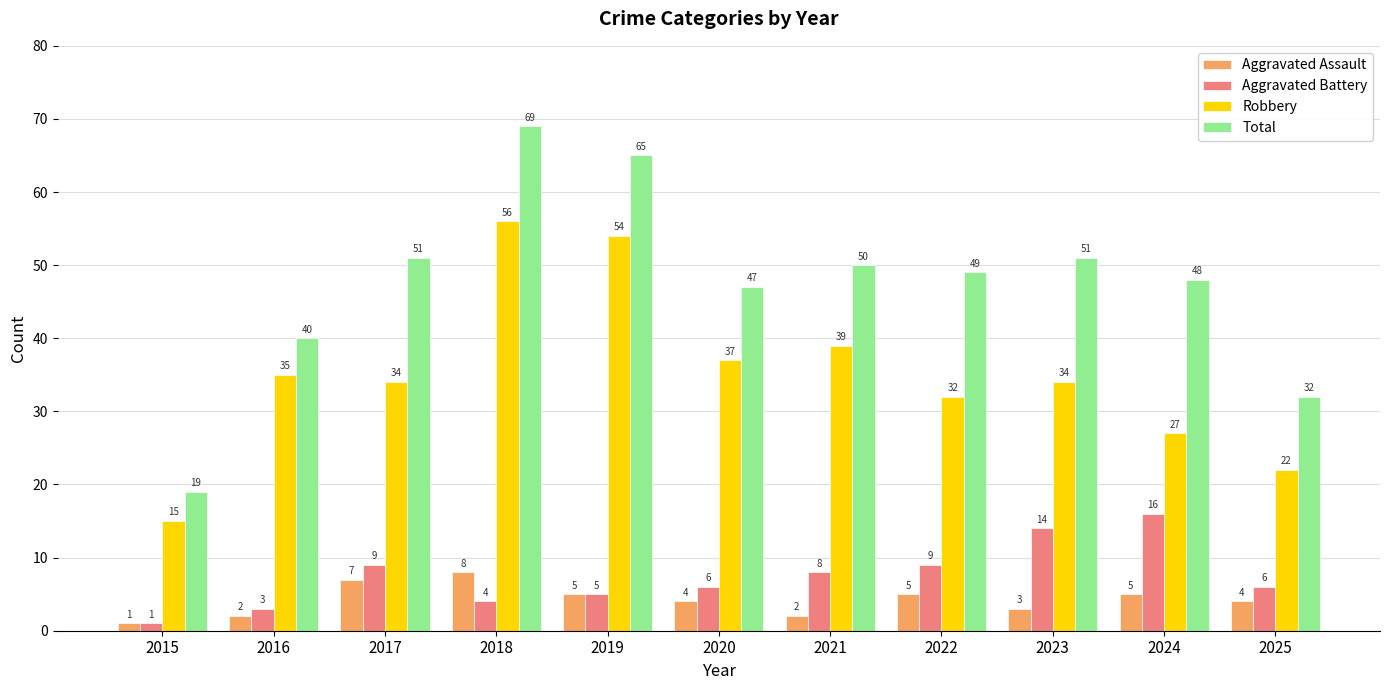

Reading right to left, transcribe all the data shown in this chart.

Aggravated Assault: 2025=4	2024=5	2023=3	2022=5	2021=2	2020=4	2019=5	2018=8	2017=7	2016=2	2015=1
Aggravated Battery: 2025=6	2024=16	2023=14	2022=9	2021=8	2020=6	2019=5	2018=4	2017=9	2016=3	2015=1
Robbery: 2025=22	2024=27	2023=34	2022=32	2021=39	2020=37	2019=54	2018=56	2017=34	2016=35	2015=15
Total: 2025=32	2024=48	2023=51	2022=49	2021=50	2020=47	2019=65	2018=69	2017=51	2016=40	2015=19